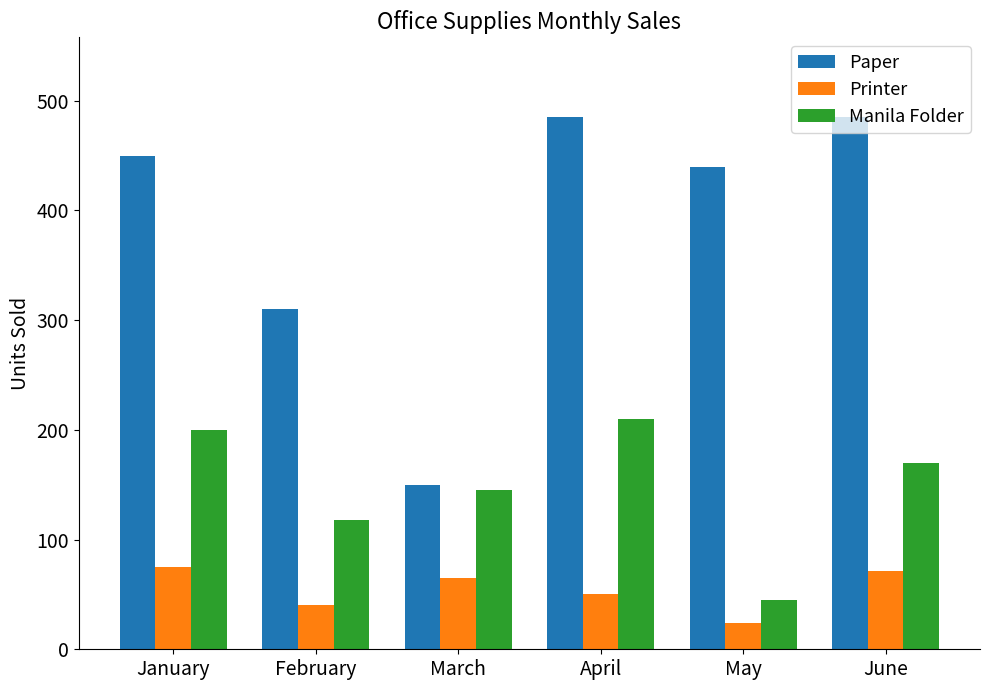

The value of Paper at May is 148. True or false?

False